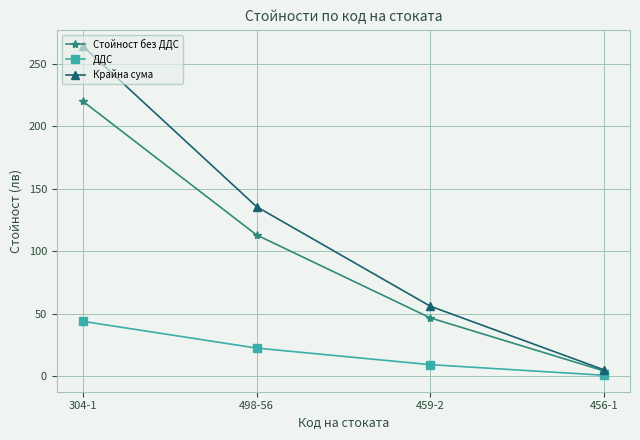

The value of Крайна сума at 498-56 is 224.6. True or false?

False